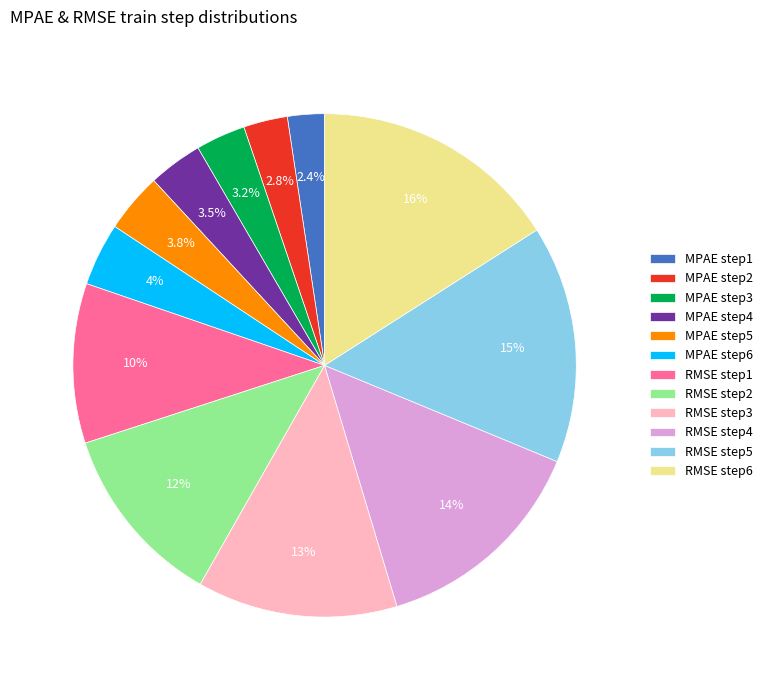

Which category has the biggest portion of the pie?

RMSE step6